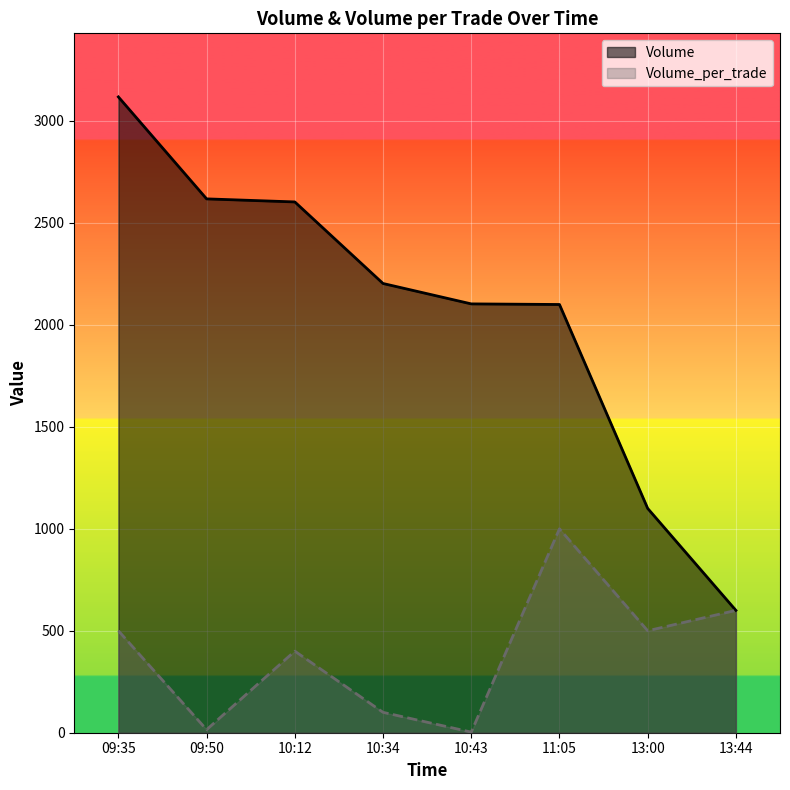

What is the maximum value for Volume_per_trade?

1000